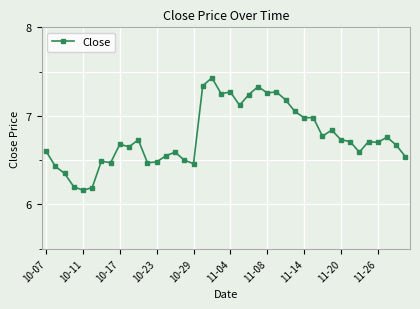

What is the sum of all values?

270.7